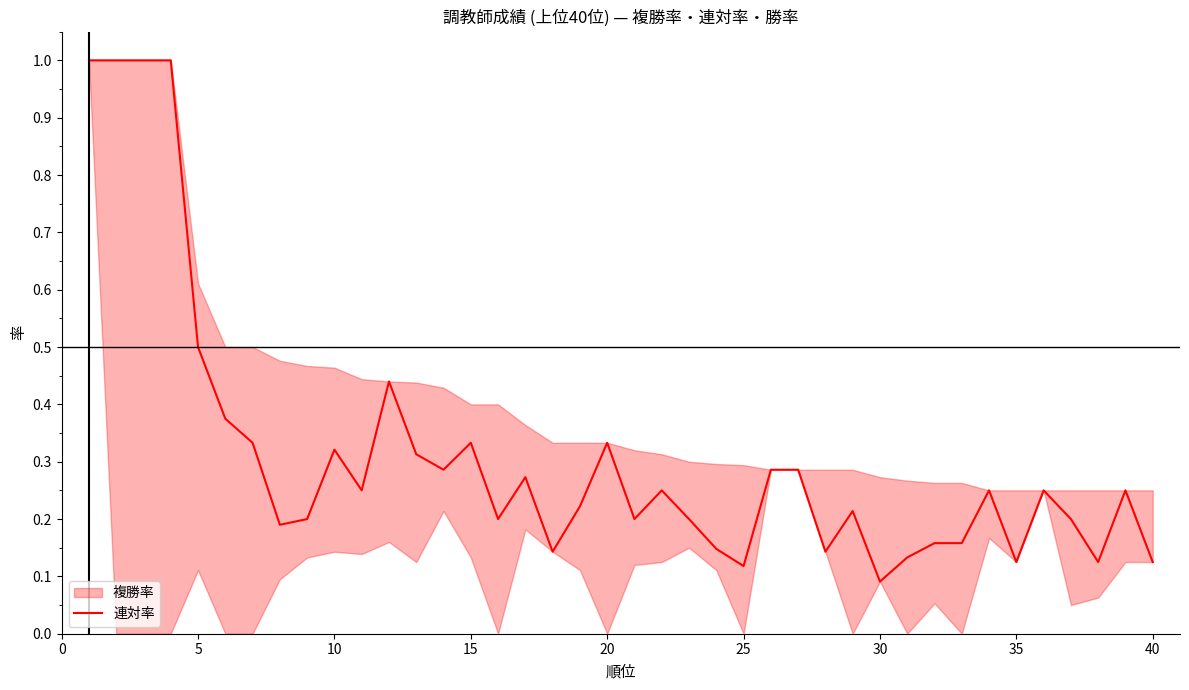

What is the maximum value for 連対率?

1.0